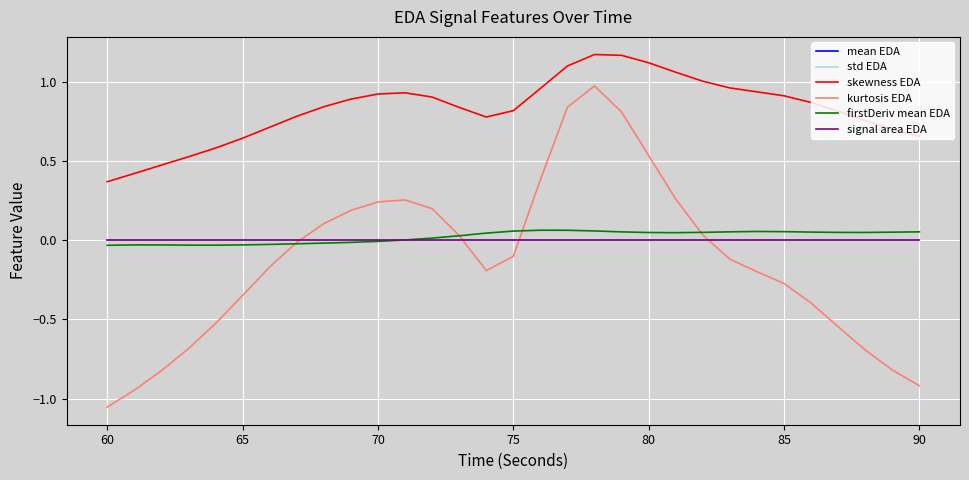

Does the chart display data point markers on the line(s)?

No